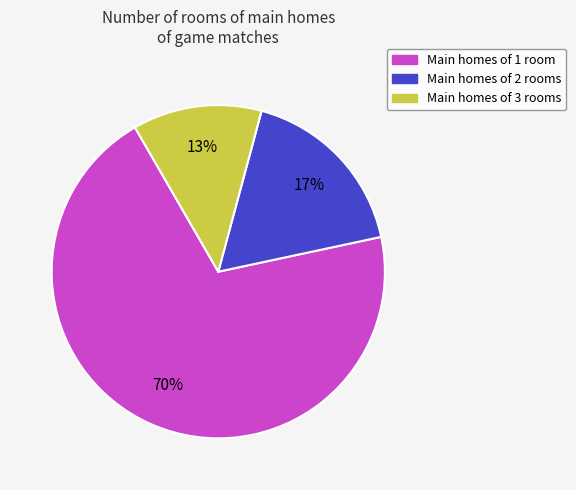

To the nearest percent, what is the average slice percentage?

33%